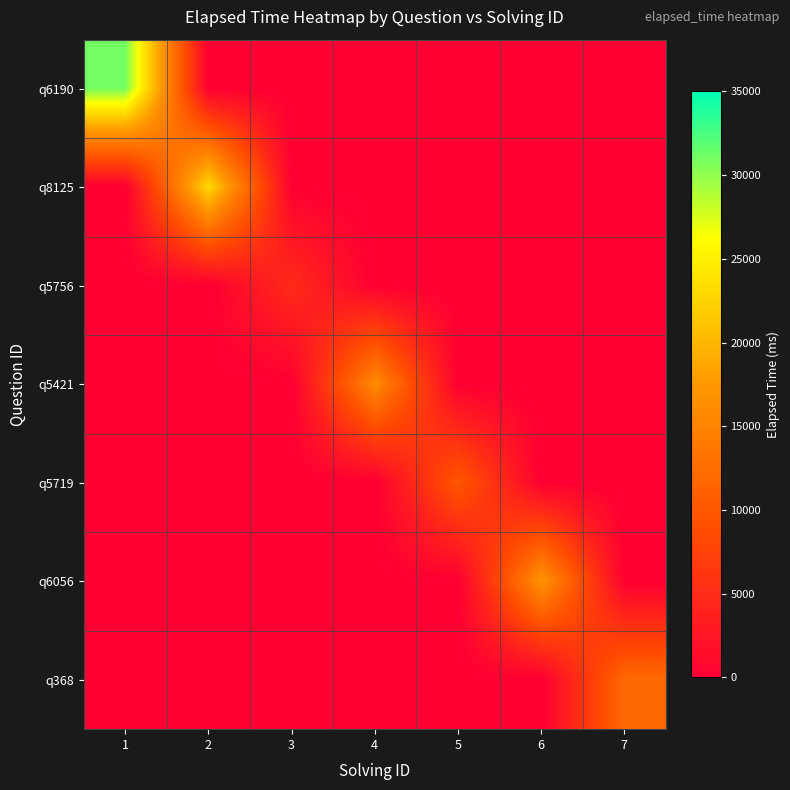

Reading left to right, list all the values displayed in this chart.

q6190: 1=31000	2=0	3=0	4=0	5=0	6=0	7=0
q8125: 1=0	2=23000	3=0	4=0	5=0	6=0	7=0
q5756: 1=0	2=0	3=5000	4=0	5=0	6=0	7=0
q5421: 1=0	2=0	3=0	4=16000	5=0	6=0	7=0
q5719: 1=0	2=0	3=0	4=0	5=10000	6=0	7=0
q6056: 1=0	2=0	3=0	4=0	5=0	6=17000	7=0
q368: 1=0	2=0	3=0	4=0	5=0	6=0	7=12000